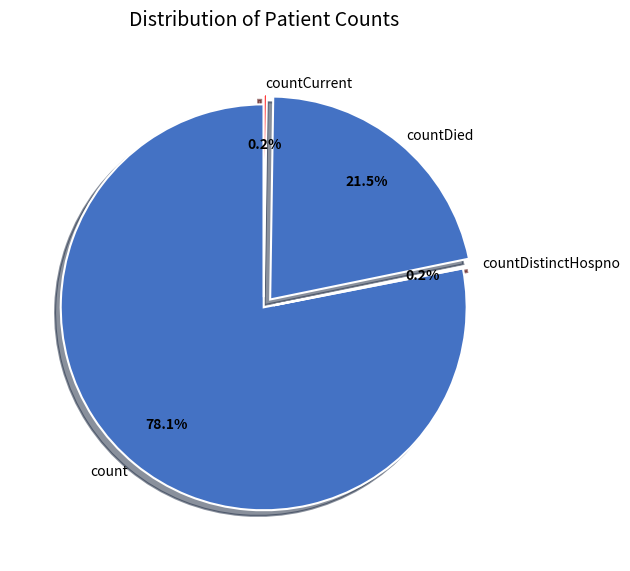

What percentage is NOT represented by countDied?

78.5%